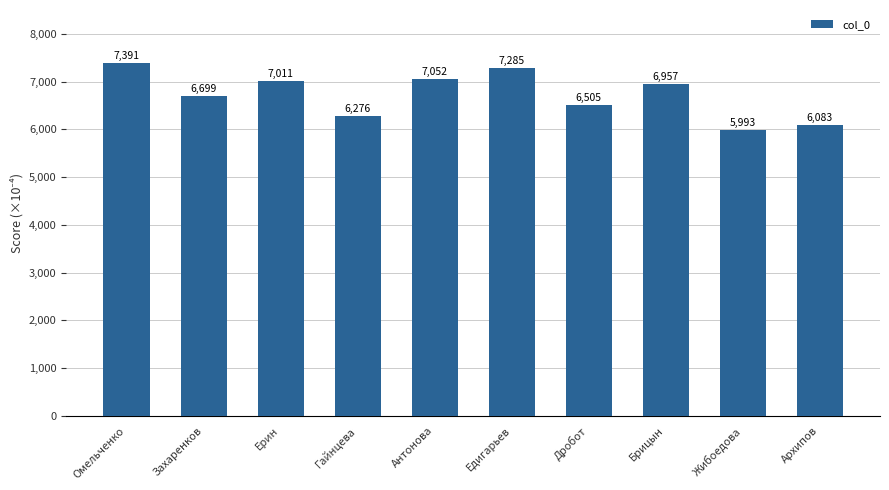

The chart shows a value of 10583 at Едигарьев. True or false?

False